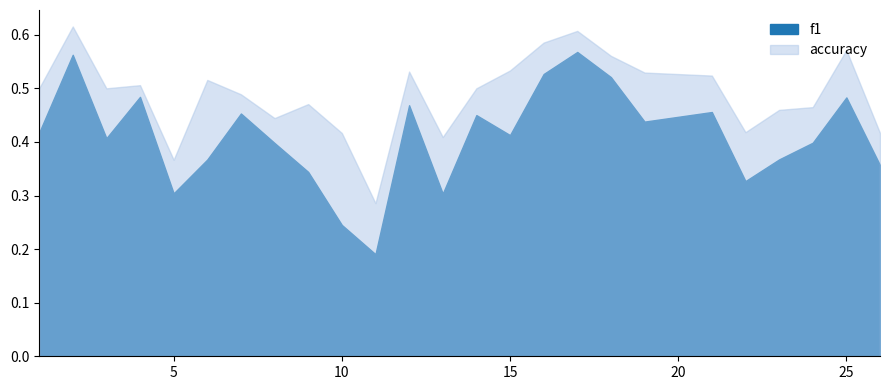

True or false: f1 has more than 2 points higher than both neighbors.

True